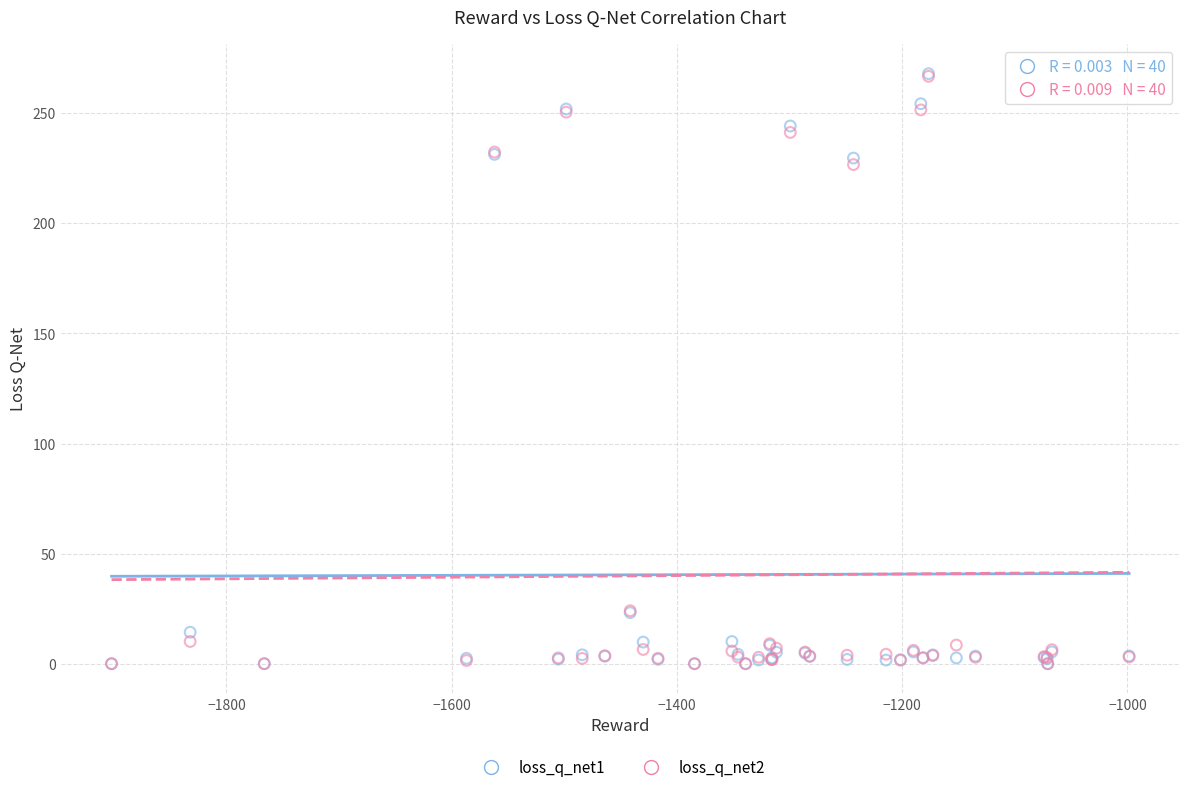

What are all the series names shown in the legend?

loss_q_net1, loss_q_net2